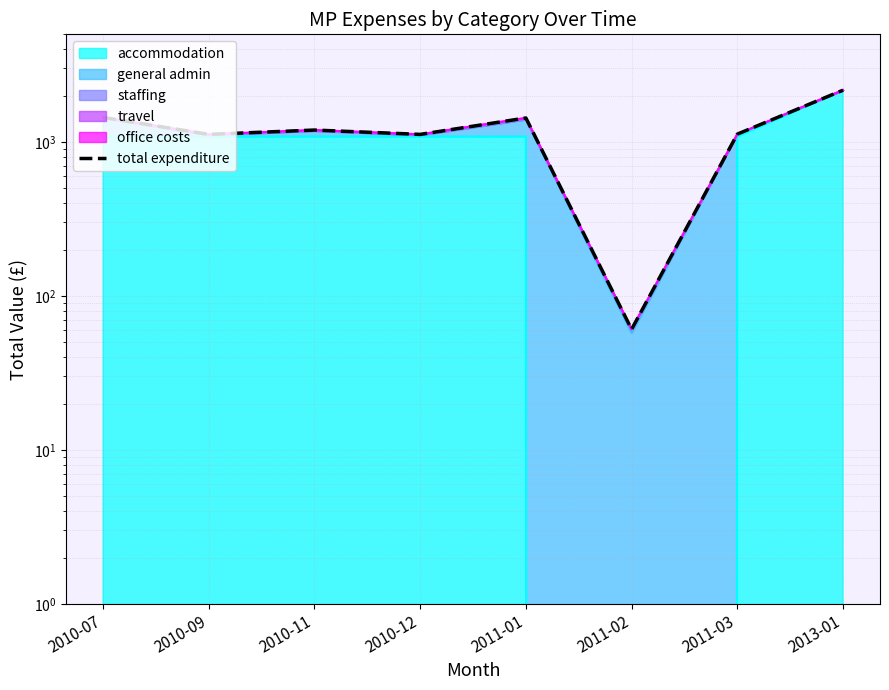

How many categories are shown in the chart?

8